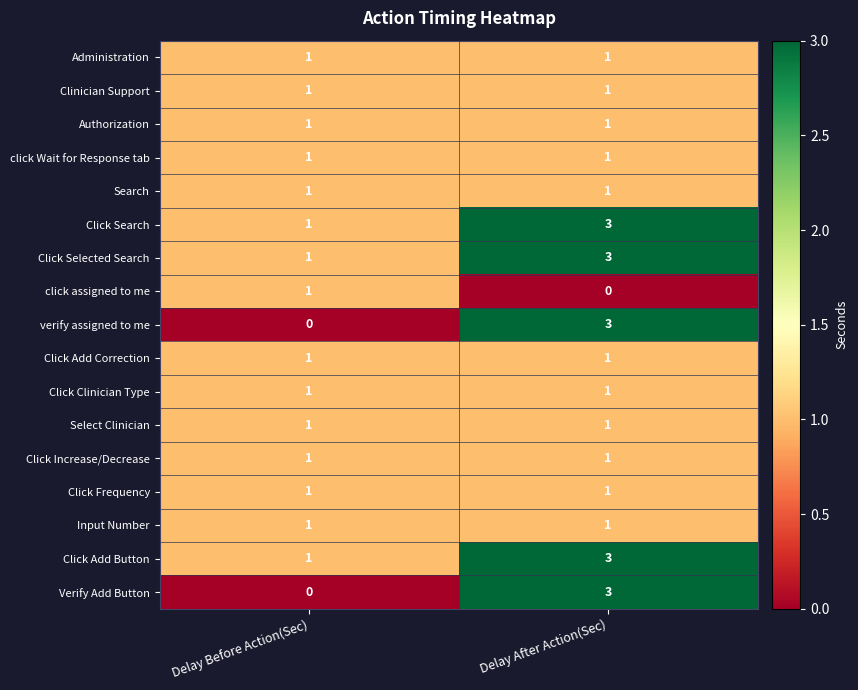

At how many categories does at least one series exceed 2?

1